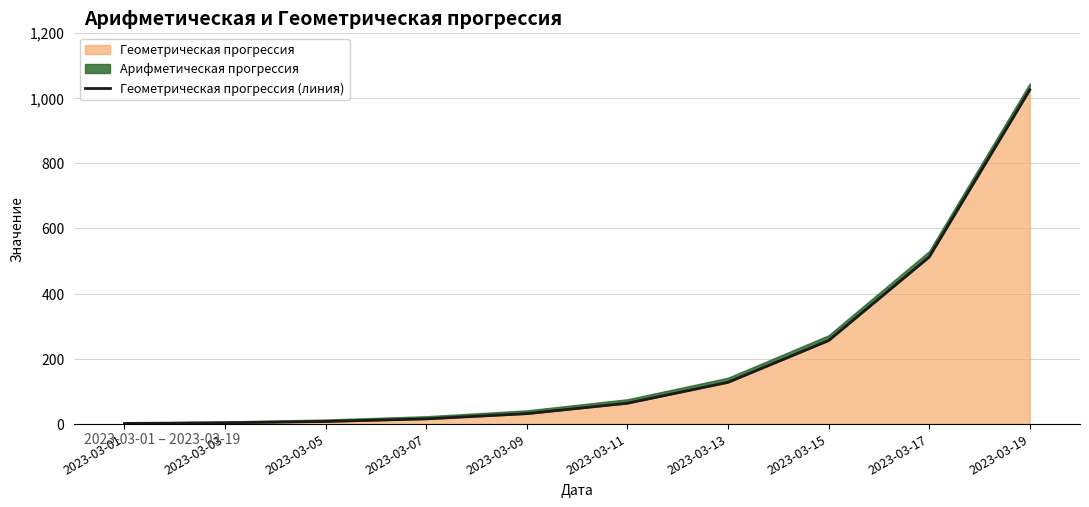

The value at 2023-03-15 is 256. True or false?

True